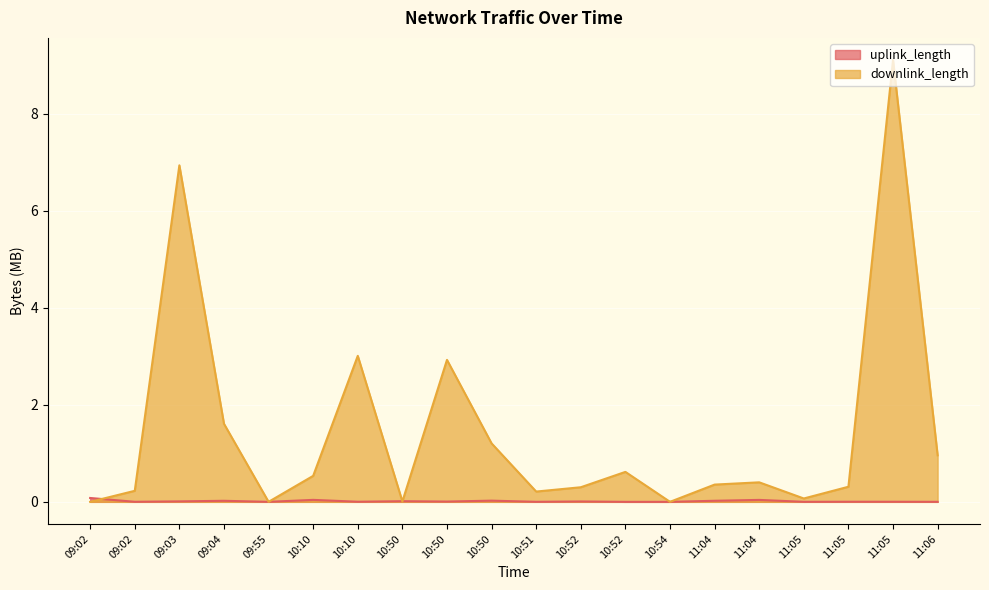

Which series has the largest total across all categories?

downlink_length